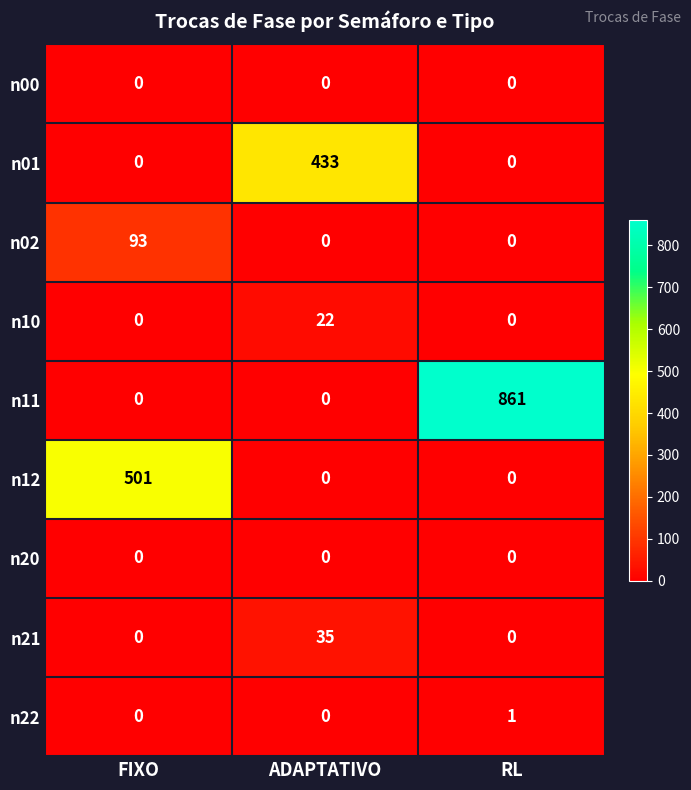

How many data points in n21 are above 0?

1